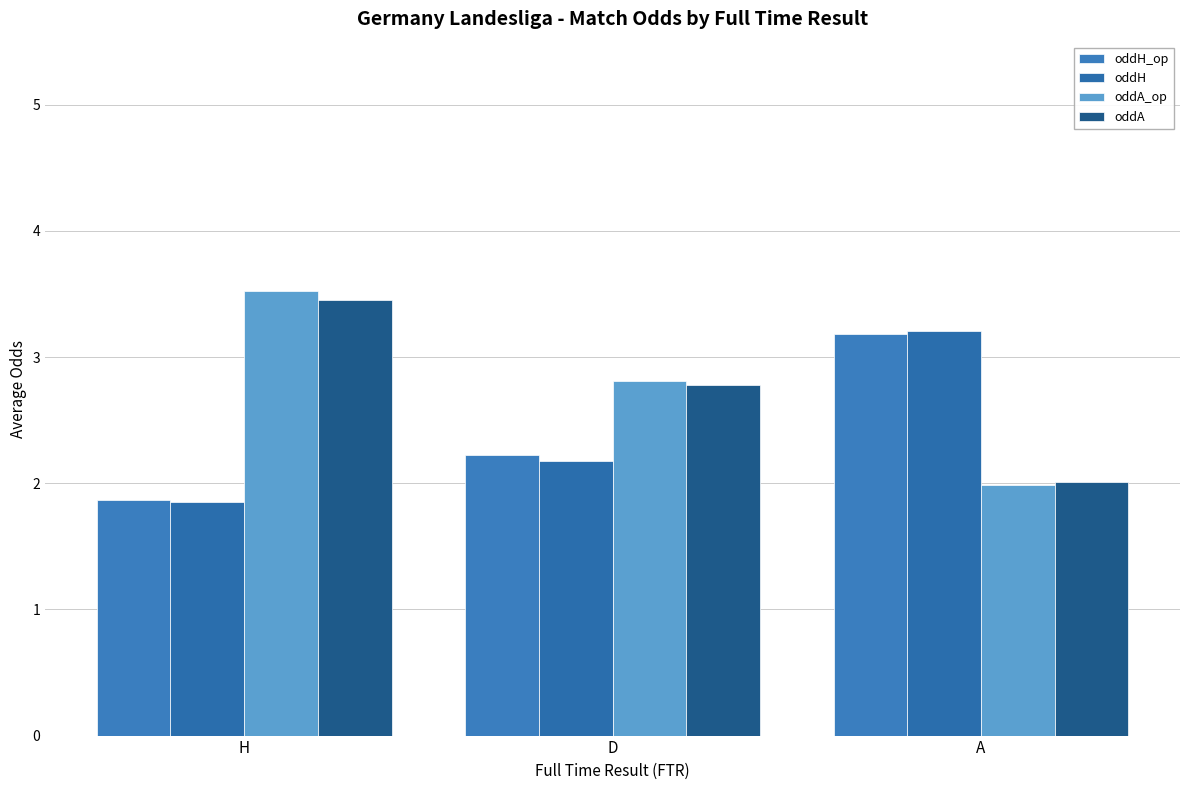

How many values in the oddH series exceed 2?

2